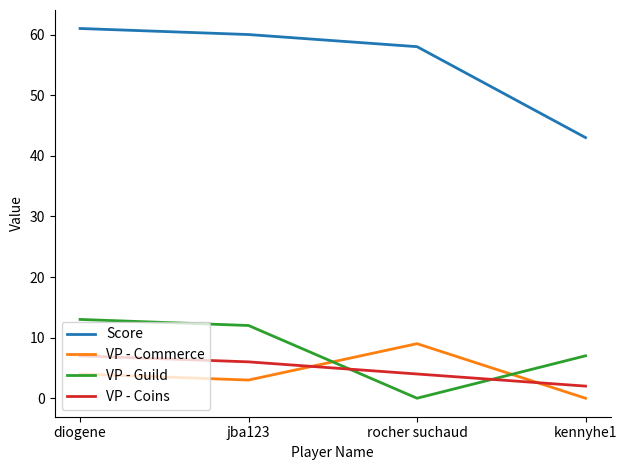

True or false: Score has more than 1 points higher than both neighbors.

False